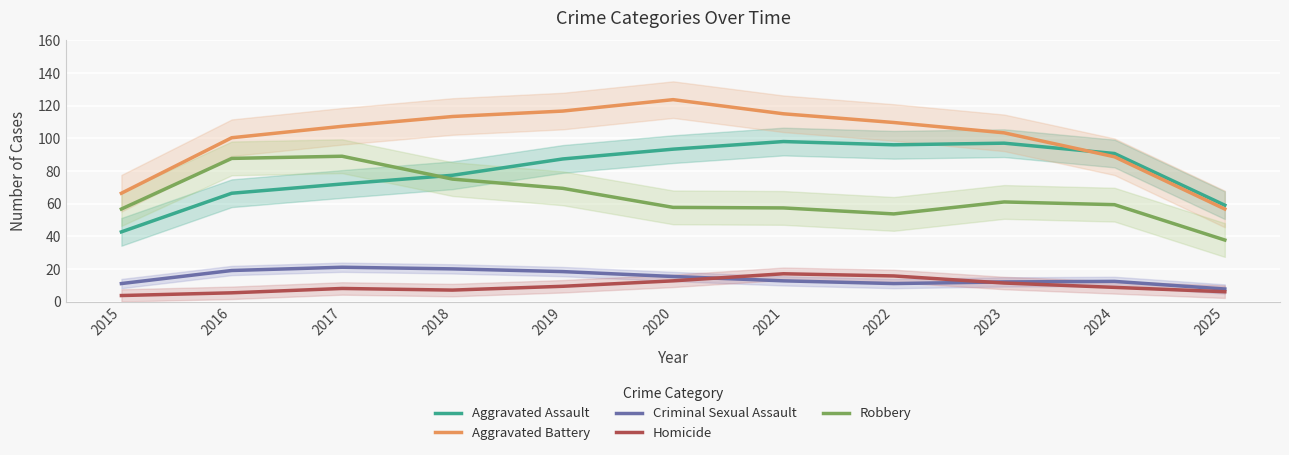

Is this an area chart (filled region under the line)?

No